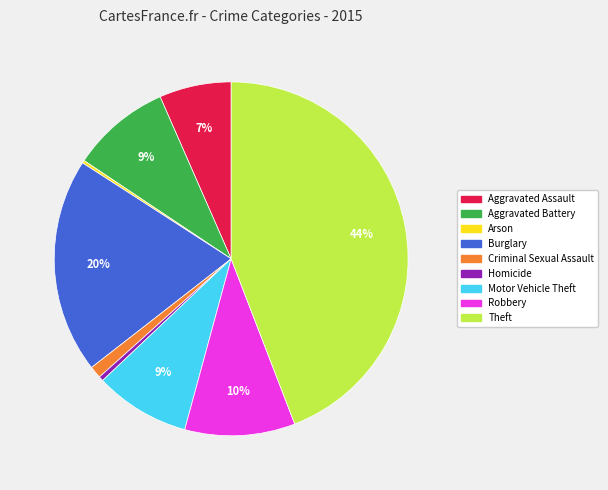

The Homicide slice represents 10% of the pie. True or false?

False